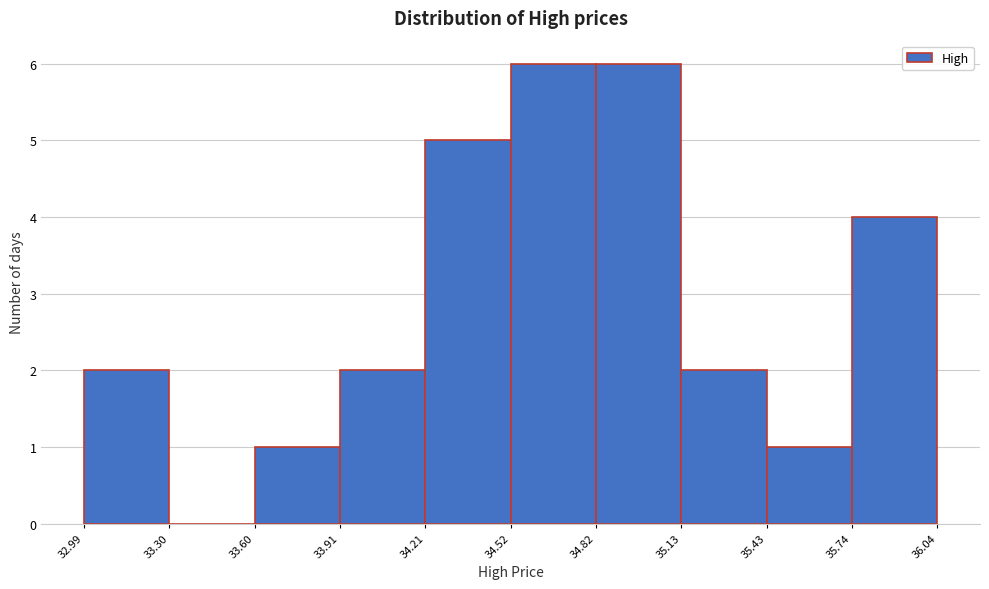

Reading left to right, list every bar in this chart as the range it spans on the x-axis followed by its height. The values are not printed on the chart, so give them approximately, as read against the axis.

32.99 to 33.30: 2
33.30 to 33.60: 0
33.60 to 33.91: 1
33.91 to 34.21: 2
34.21 to 34.52: 5
34.52 to 34.82: 6
34.82 to 35.13: 6
35.13 to 35.43: 2
35.43 to 35.74: 1
35.74 to 36.04: 4